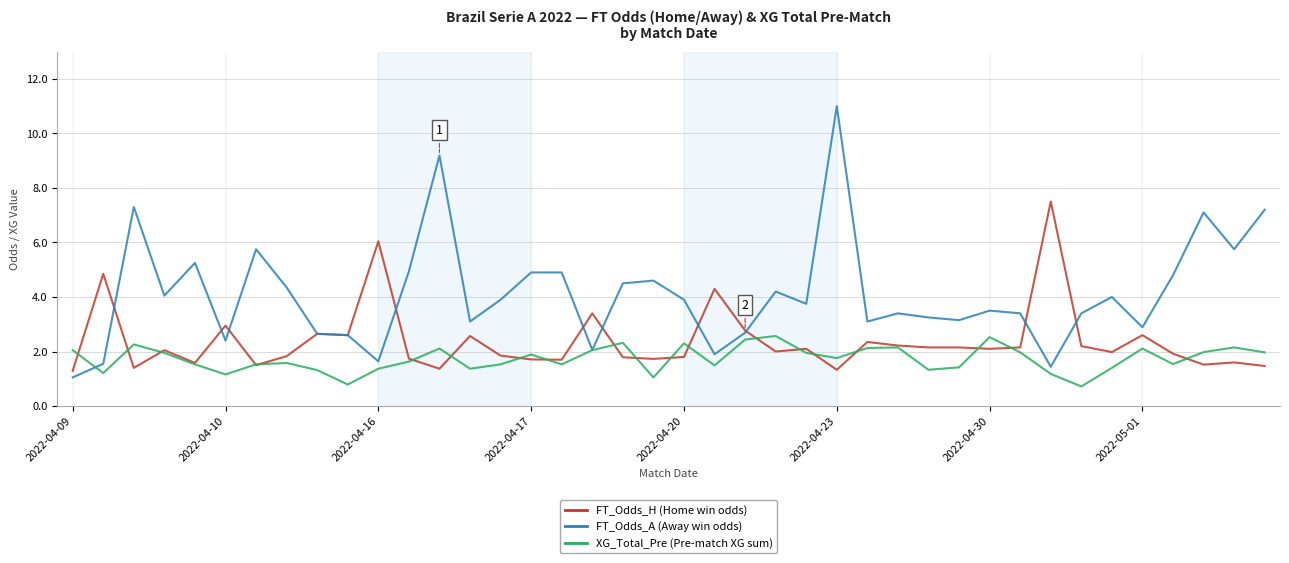

What is the greatest value displayed?

11.0